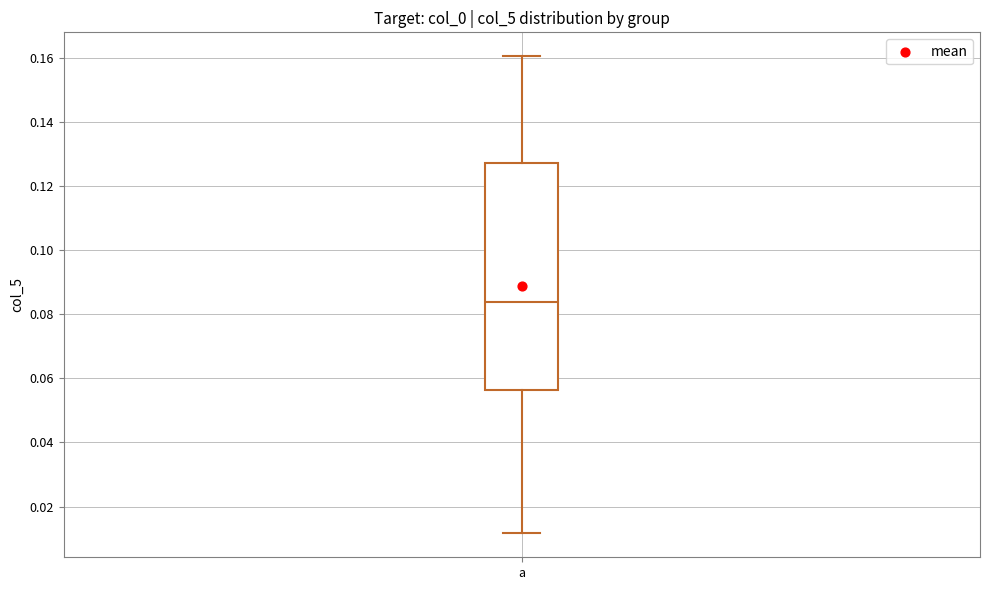

Read this box plot against the y-axis: the position of the median line, the range covered by the box, and the ends of both whiskers. The values are not printed on the chart, so give them approximately, as read against the axis.

median 0.084, box 0.056 to 0.128, whiskers 0.012 to 0.160